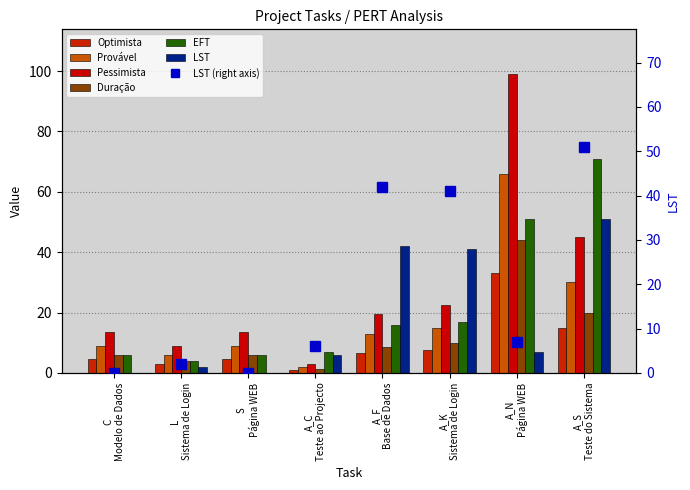

What is the difference between the highest and lowest values at C Modelo de Dados?

13.5